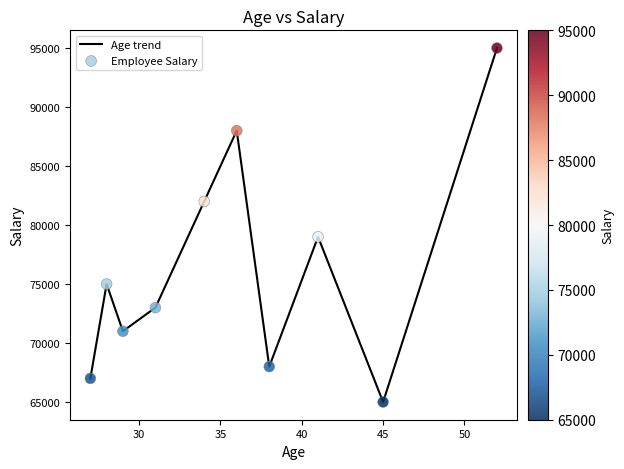

What is the minimum value shown in the chart?

65000